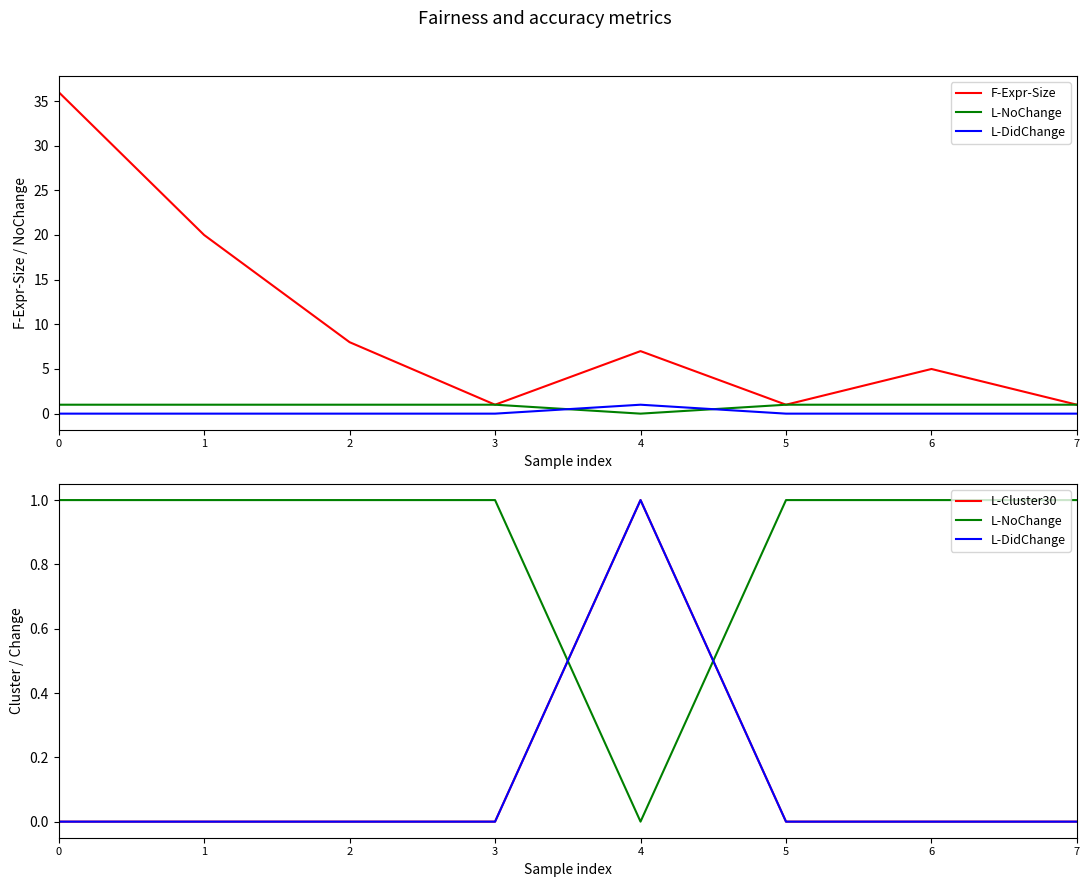

Which series has the largest total across all categories?

F-Expr-Size